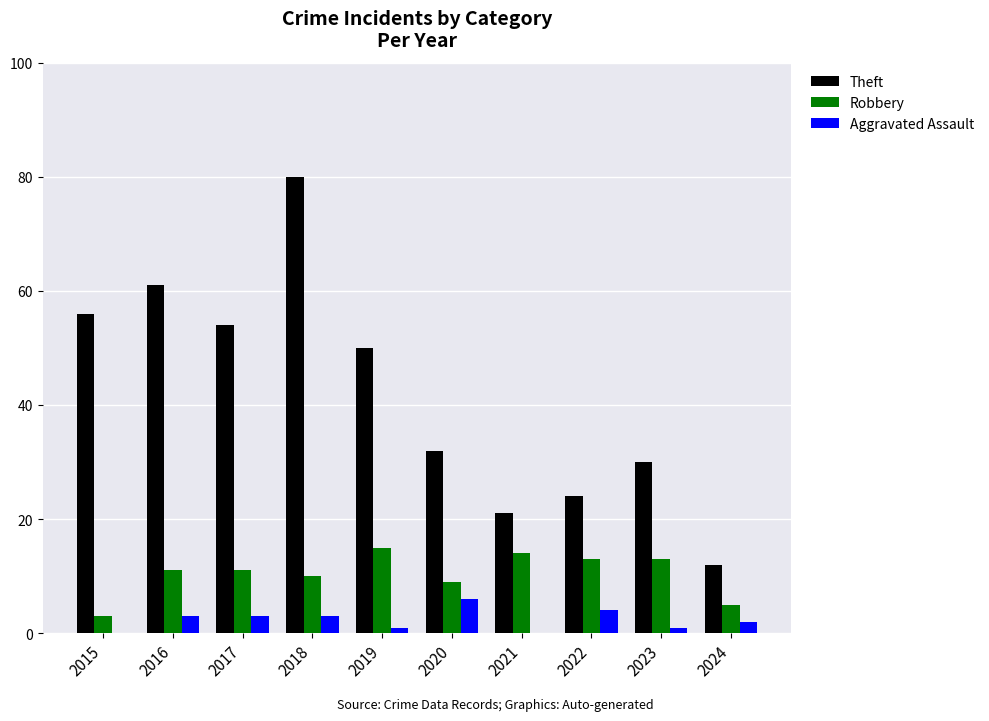

At which category is the sum across all series the highest?

2018